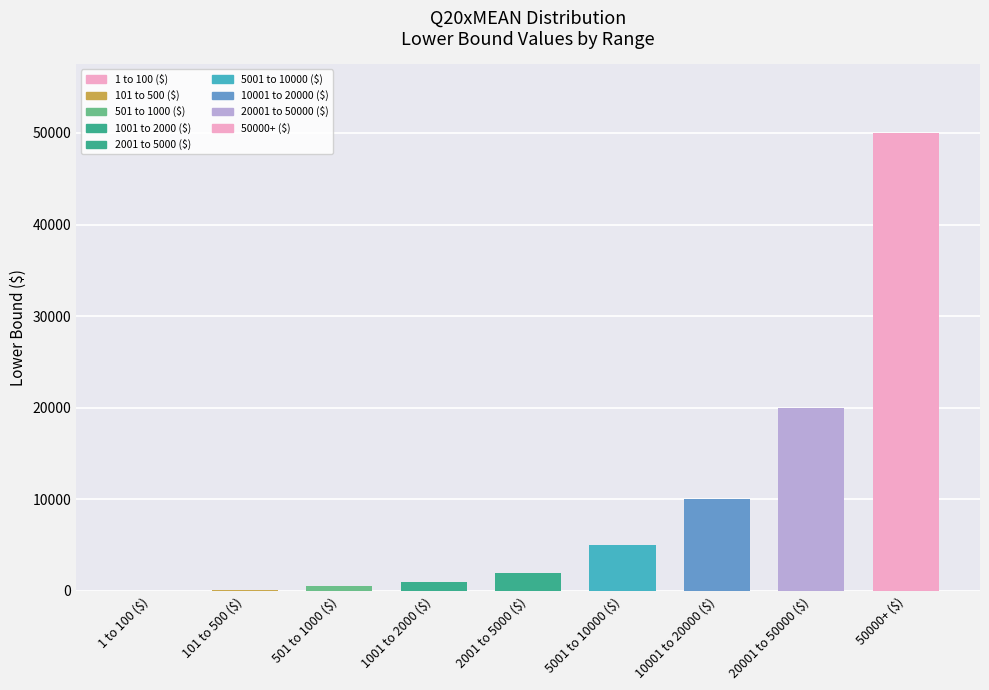

What is the greatest value displayed?

50000